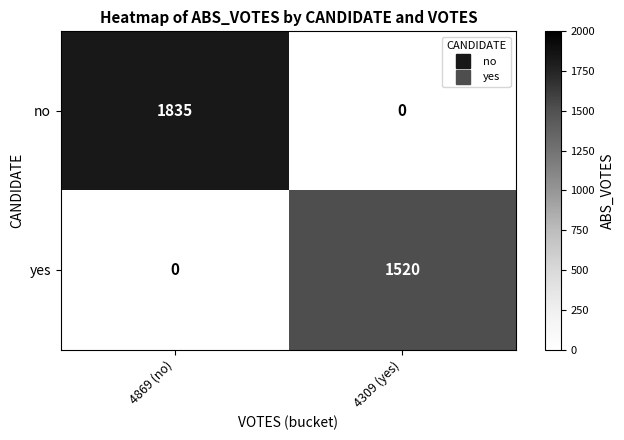

What is the spread (max minus min) of values at 4309 (yes)?

1520